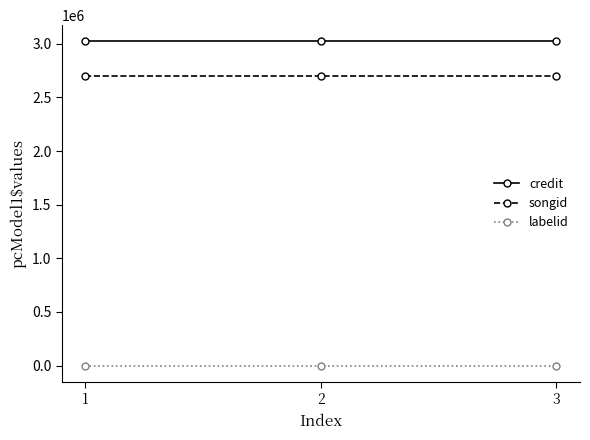

What are all the series names shown in the legend?

credit, songid, labelid